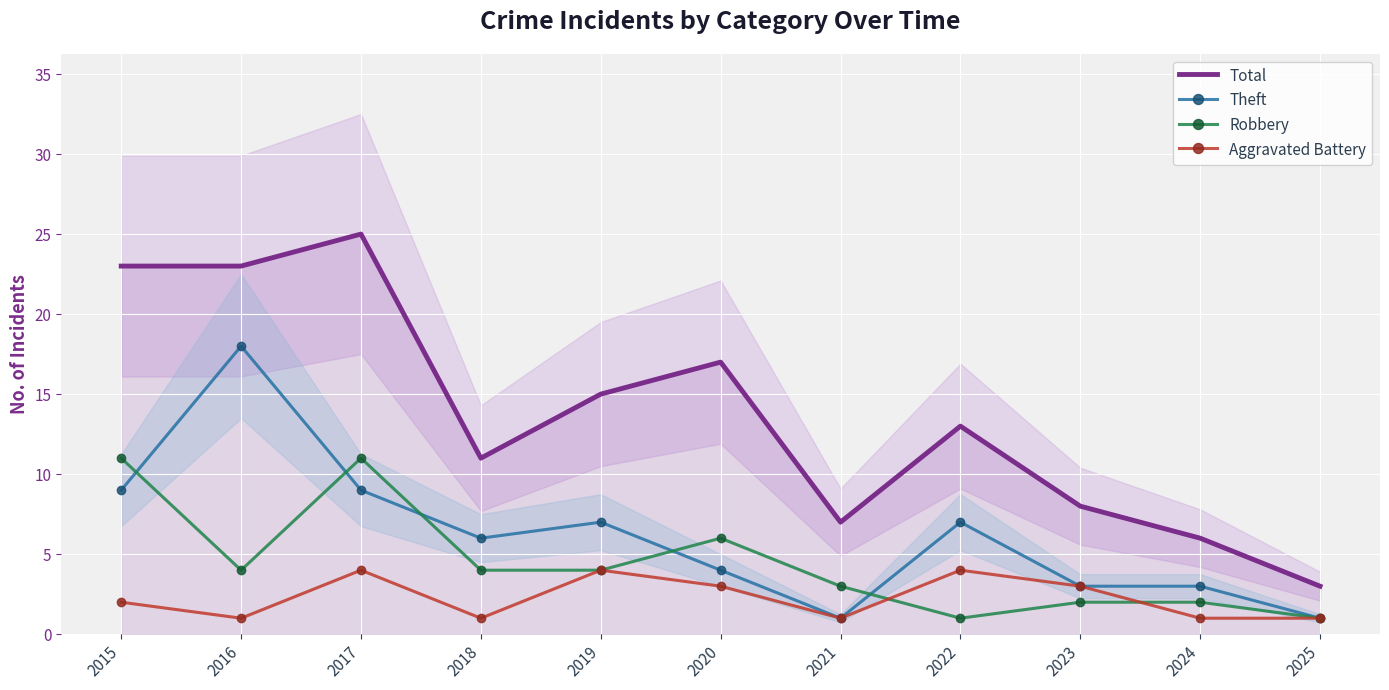

True or false: Robbery has a value of 1 at 2022.

True